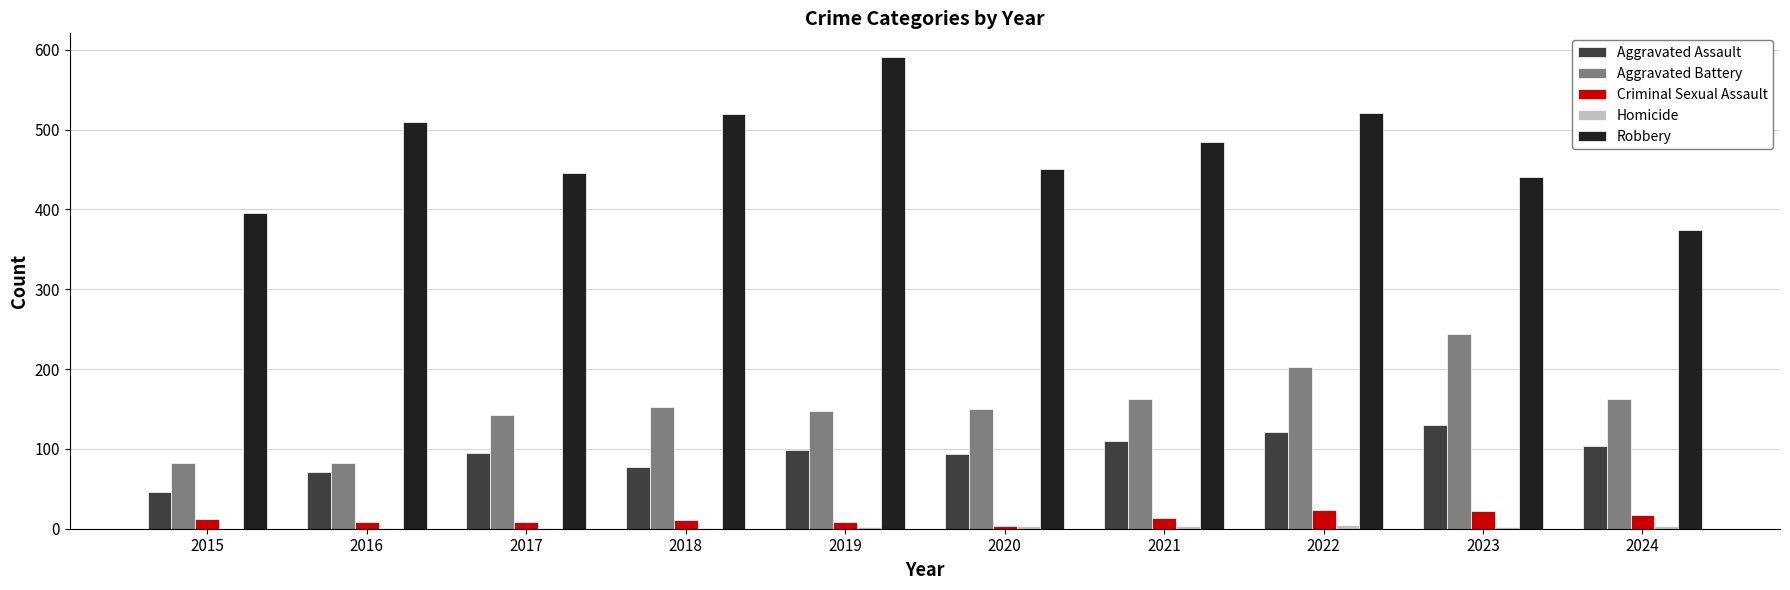

True or false: Aggravated Battery has a value of 219 at 2021.

False